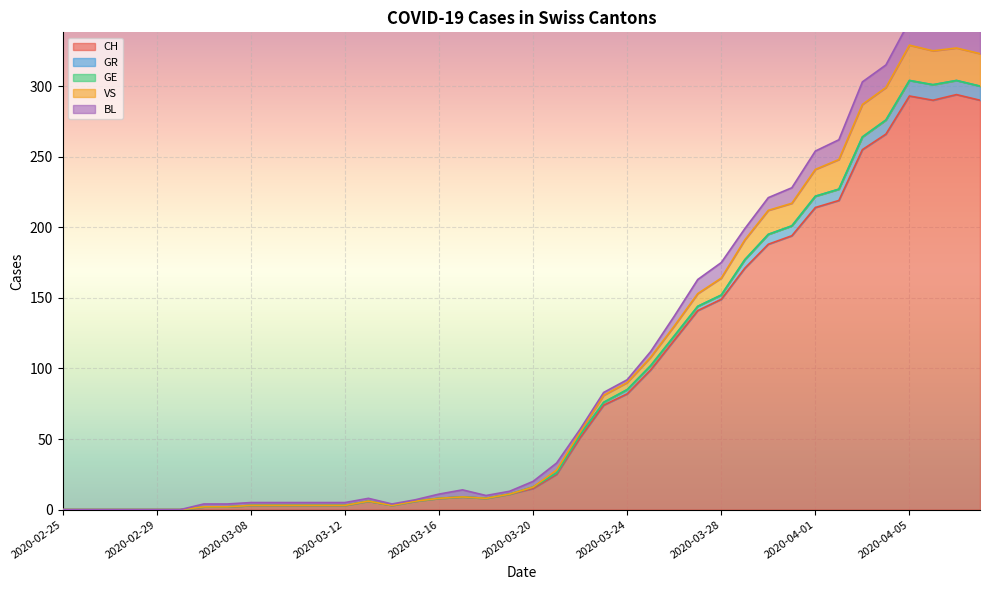

True or false: CH and VS cross at least once.

False